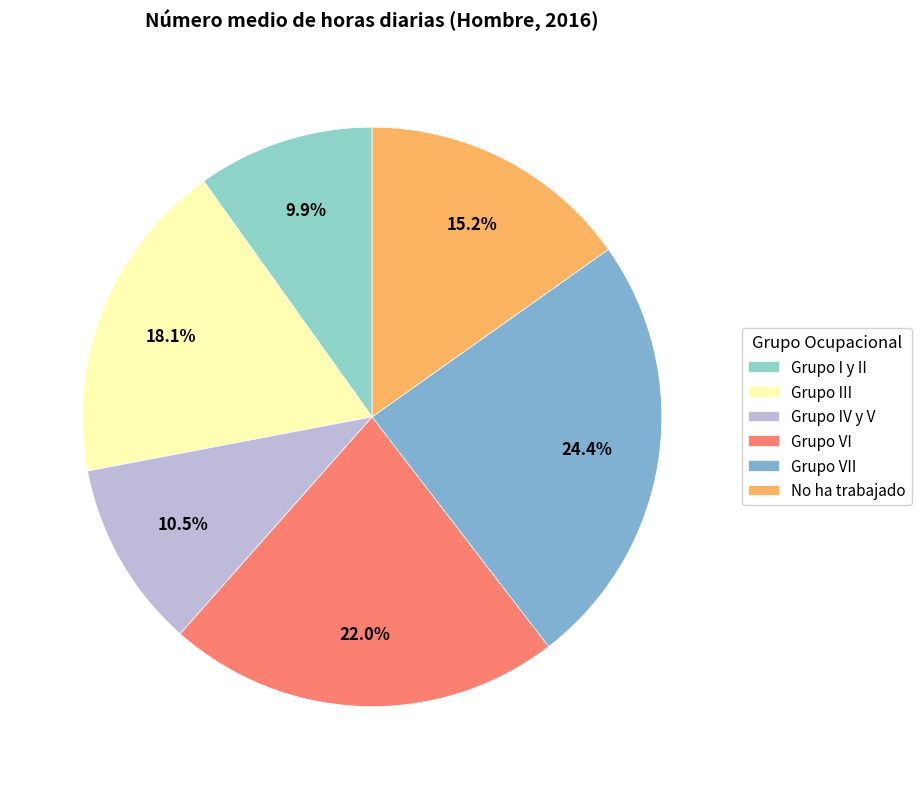

Does No ha trabajado represent more than half of the total?

No